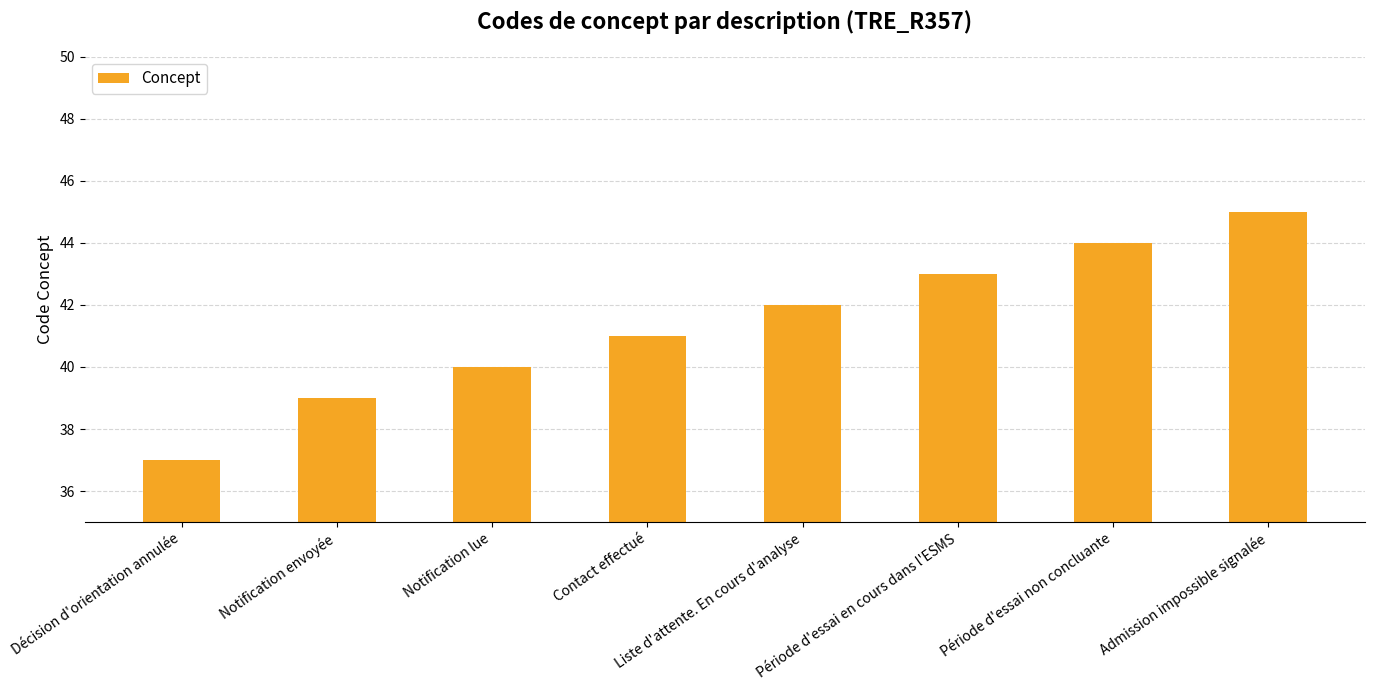

The value at Notification lue is 10. True or false?

False